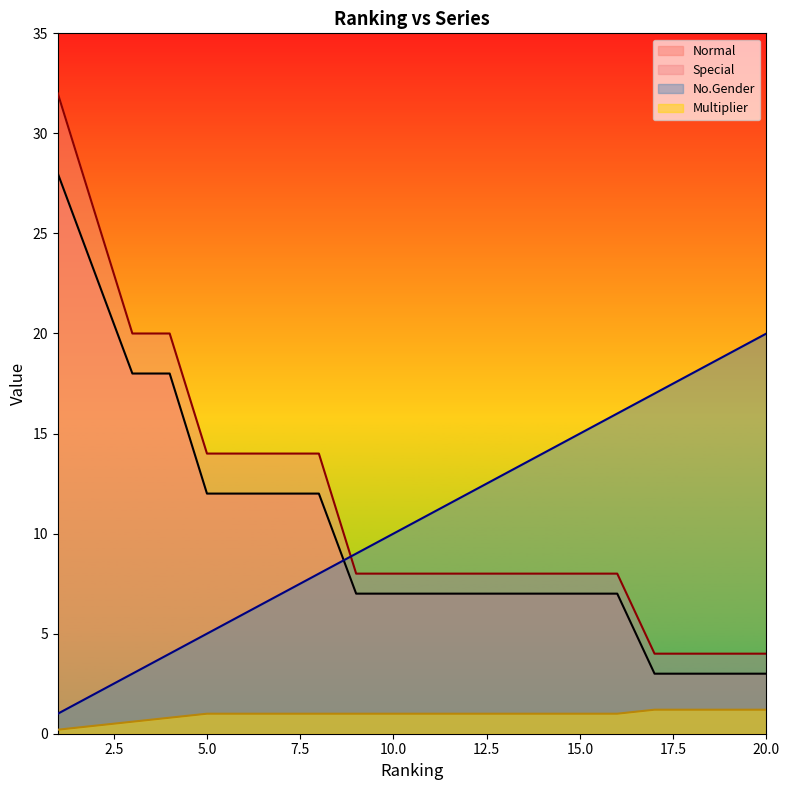

Read the Special value at 15.0.

8.0